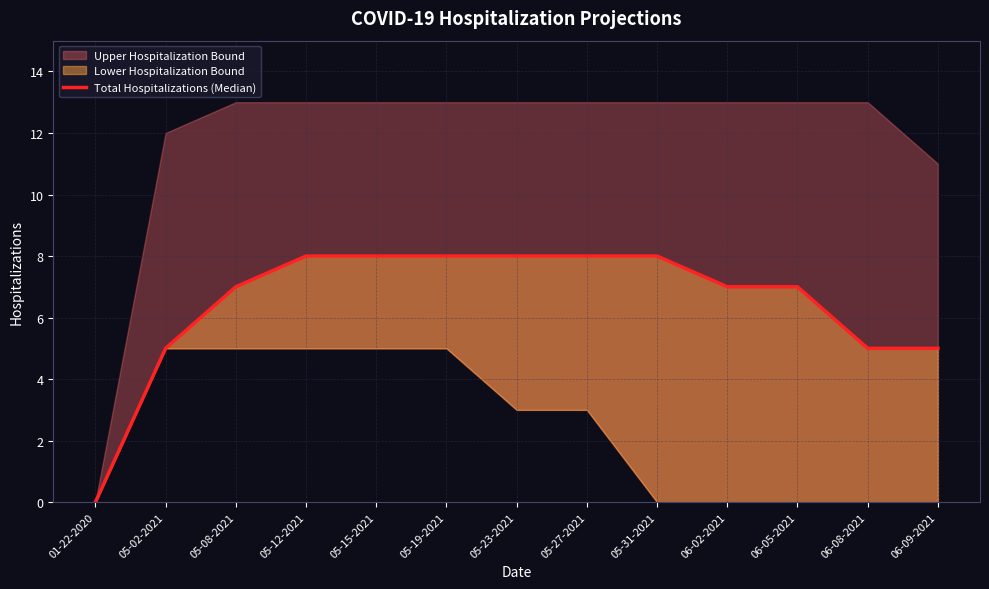

What is the average value?

6